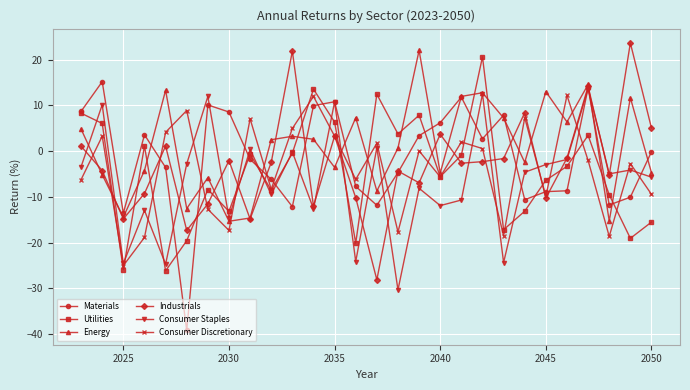

What is the value of the Consumer Discretionary point at the 12th from the left?

12.0